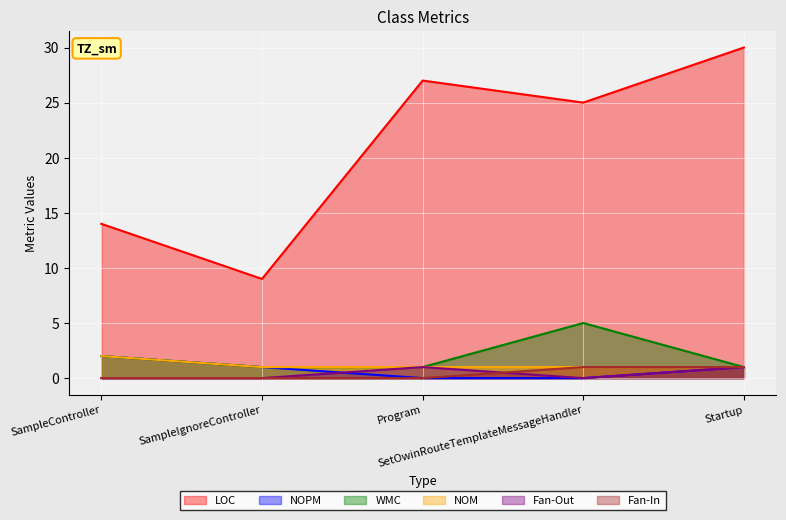

Reading left to right, extract all data points from this chart.

LOC: 14	9	27	25	30
NOPM: 2	1	0	0	1
WMC: 2	1	1	5	1
NOM: 2	1	1	1	1
Fan-Out: 0	0	1	0	1
Fan-In: 0	0	0	1	1